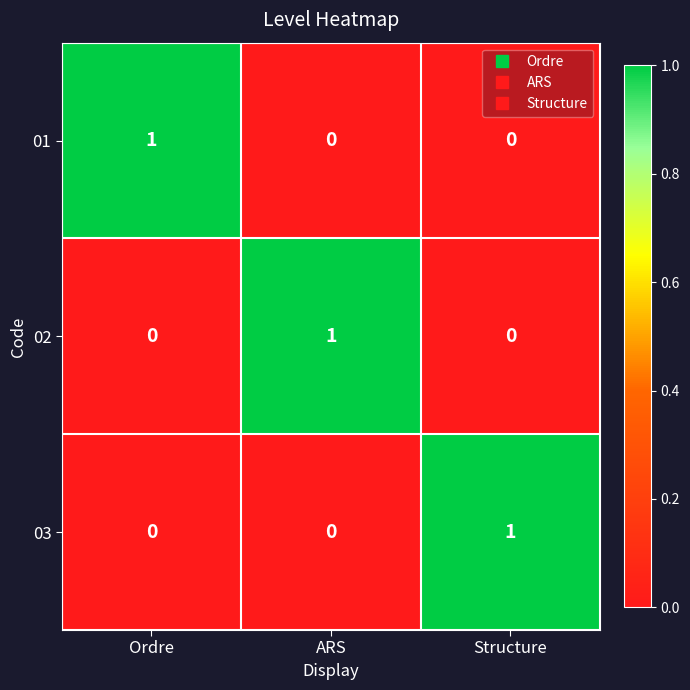

Which category has the highest value in the 01 series?

Ordre